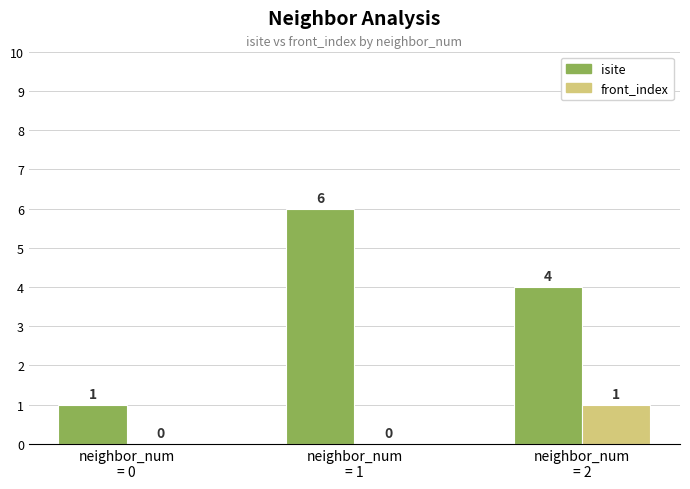

Which series has the largest total across all categories?

isite